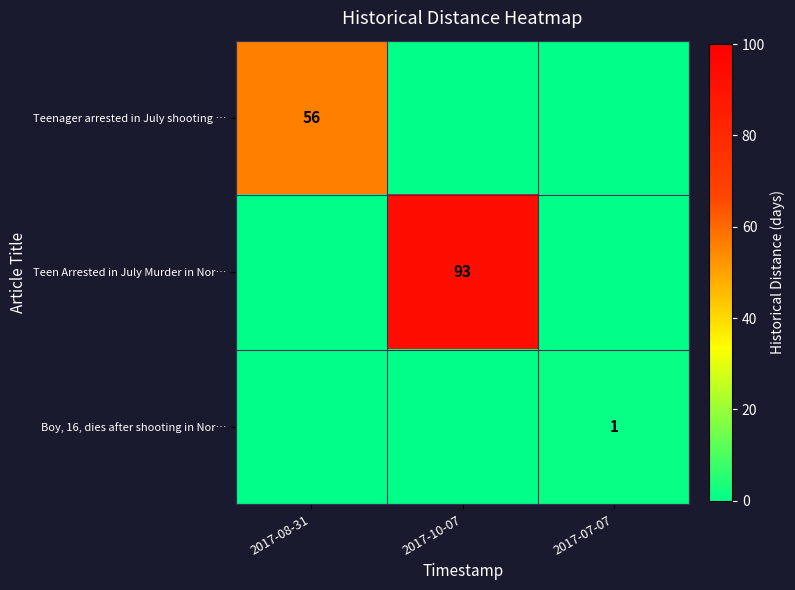

Which has a higher value, 2017-07-07 or 2017-08-31?

2017-08-31